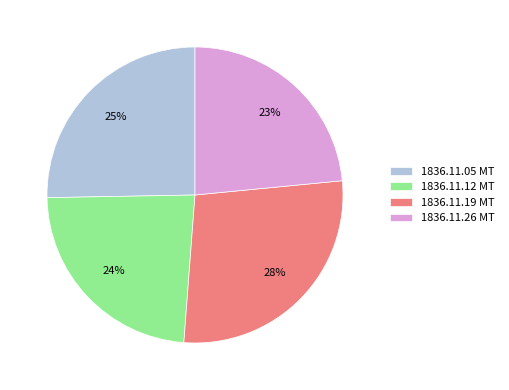

To the nearest percent, what percentage of the pie is 1836.11.19 MT?

28%